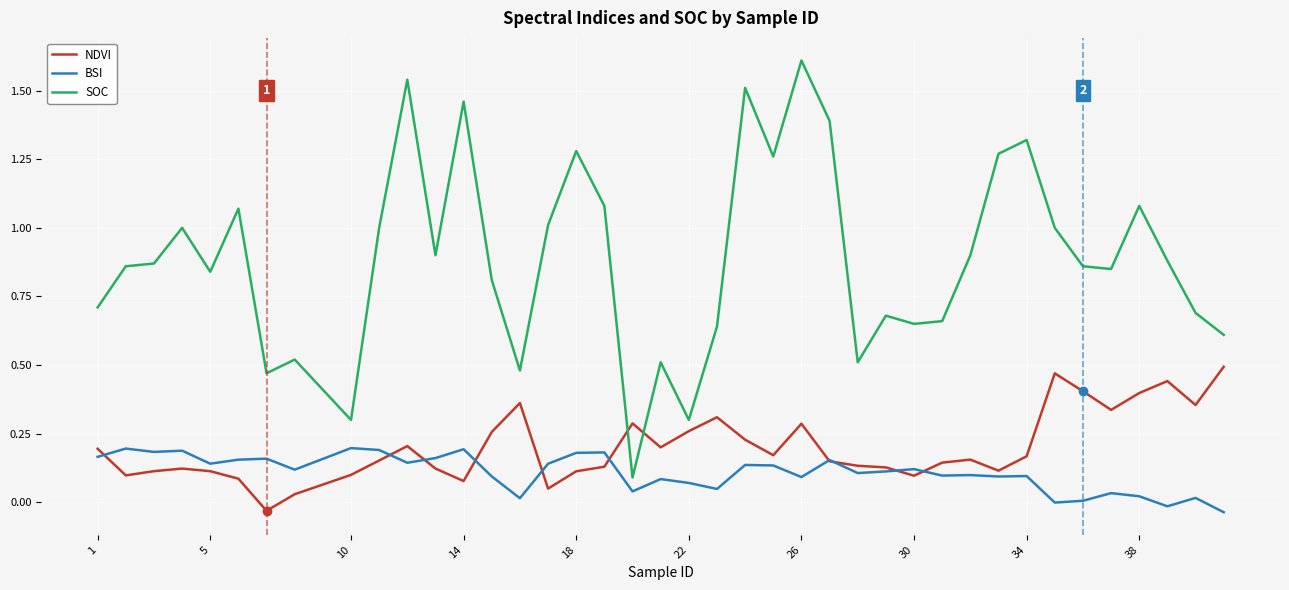

What is the maximum value for SOC?

1.6